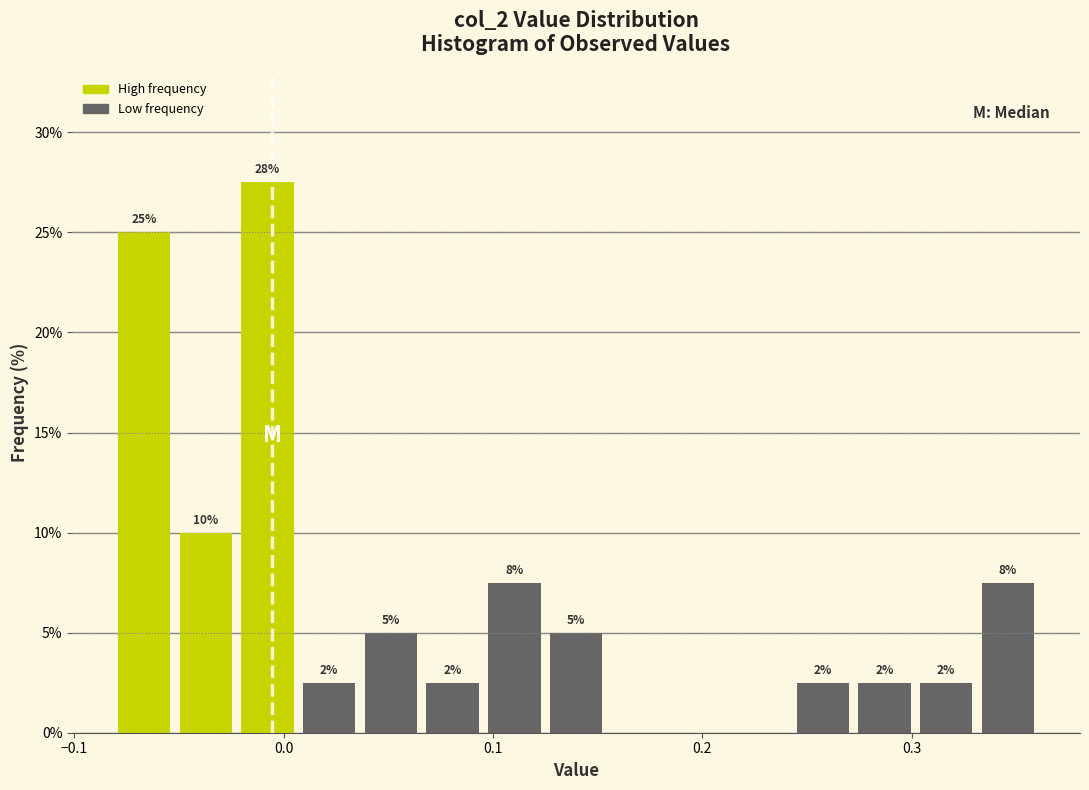

Read against the x-axis, roughly where is the centre of the tallest bar?

-0.01